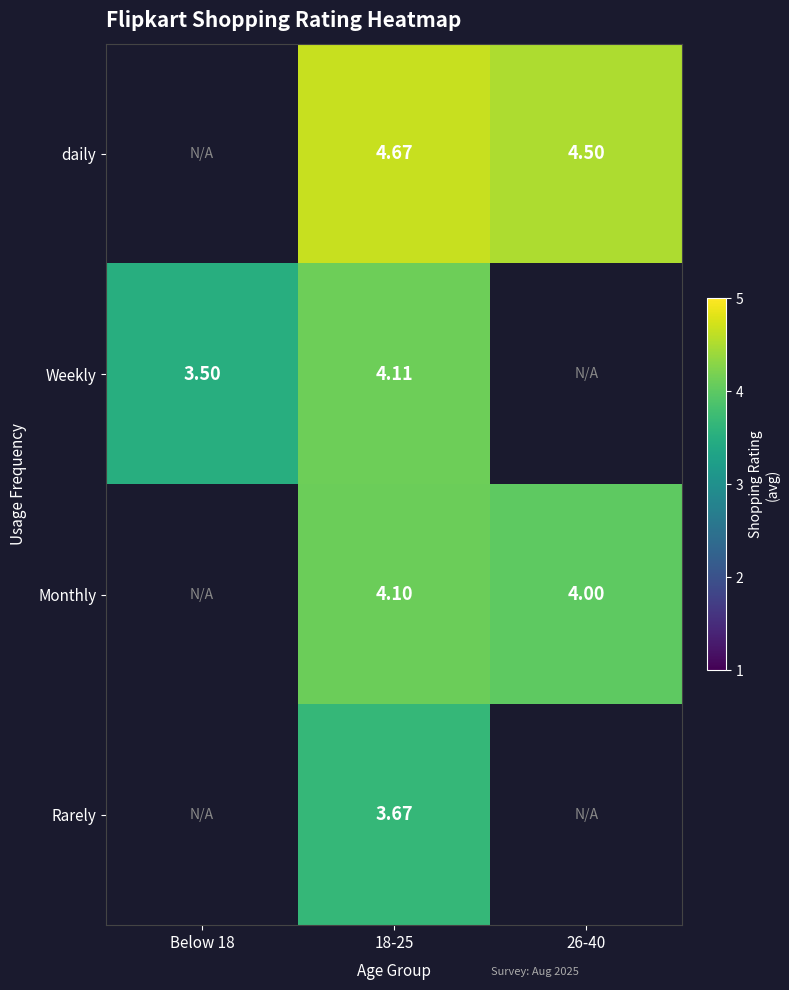

Which series has the largest range (max minus min)?

Weekly